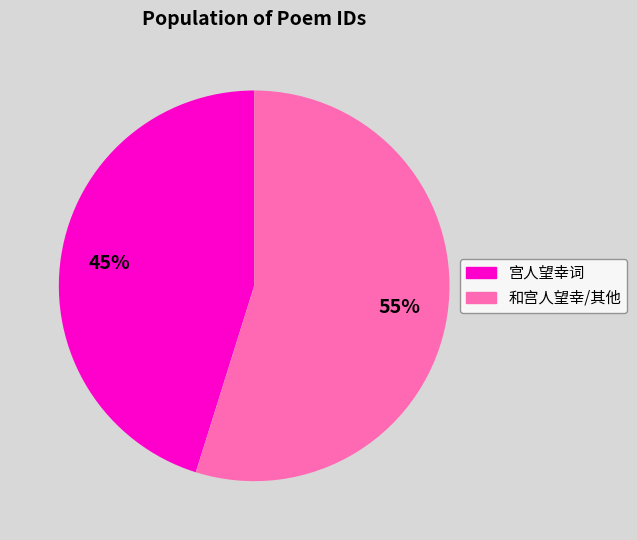

To the nearest percent, what is the average slice percentage?

50%